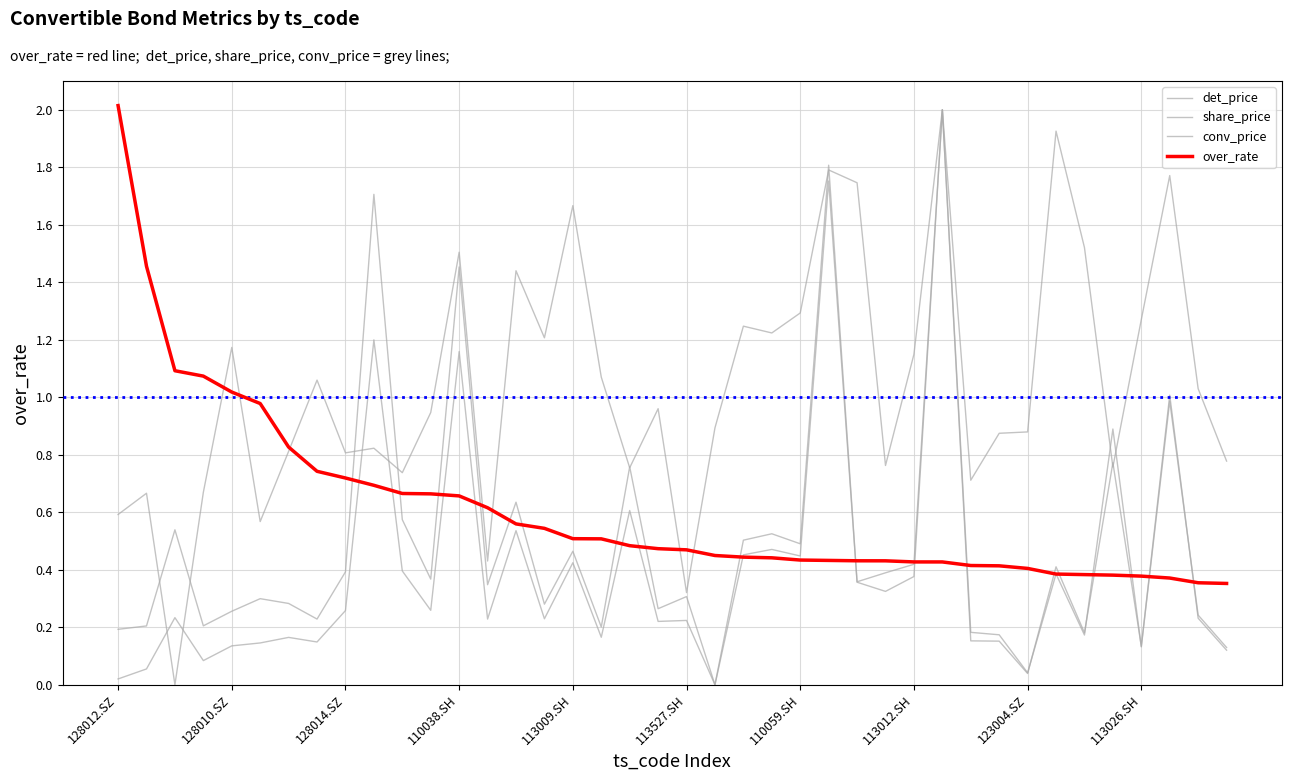

How many lines are shown in the chart?

4